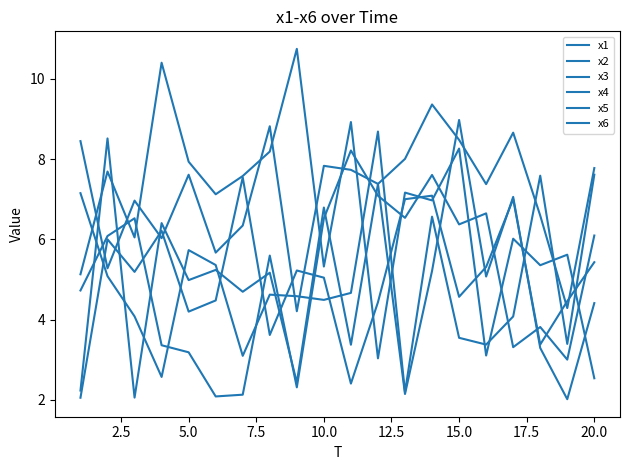

Does the chart have visible grid lines?

No